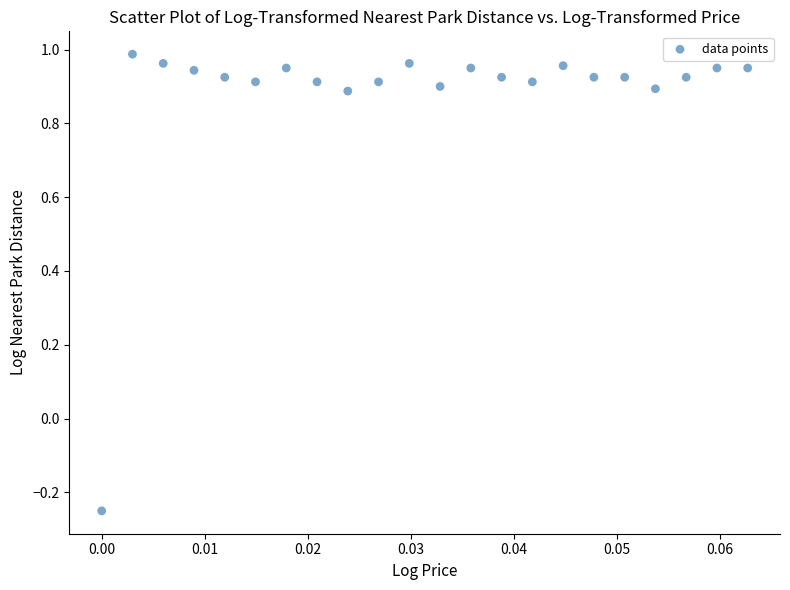

What is the range of Y values (max minus min)?

1.2